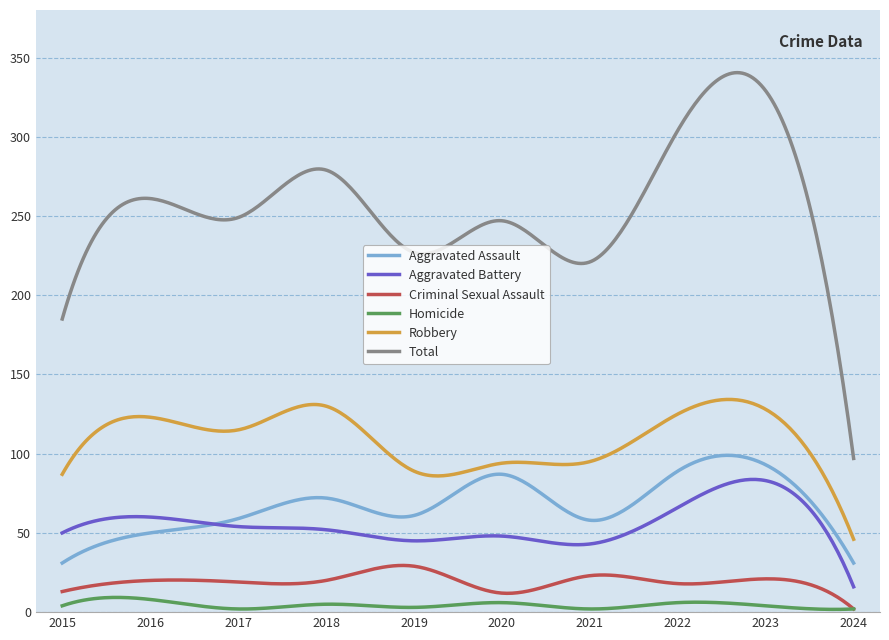

Which series has the largest total across all categories?

Total